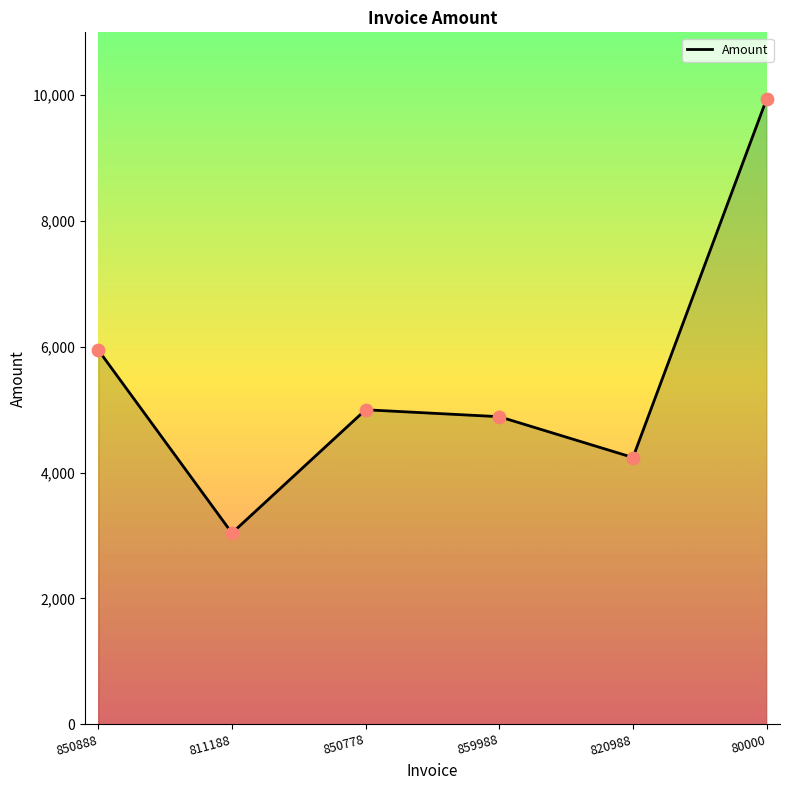

Between 80000 and 820988, which is larger?

80000